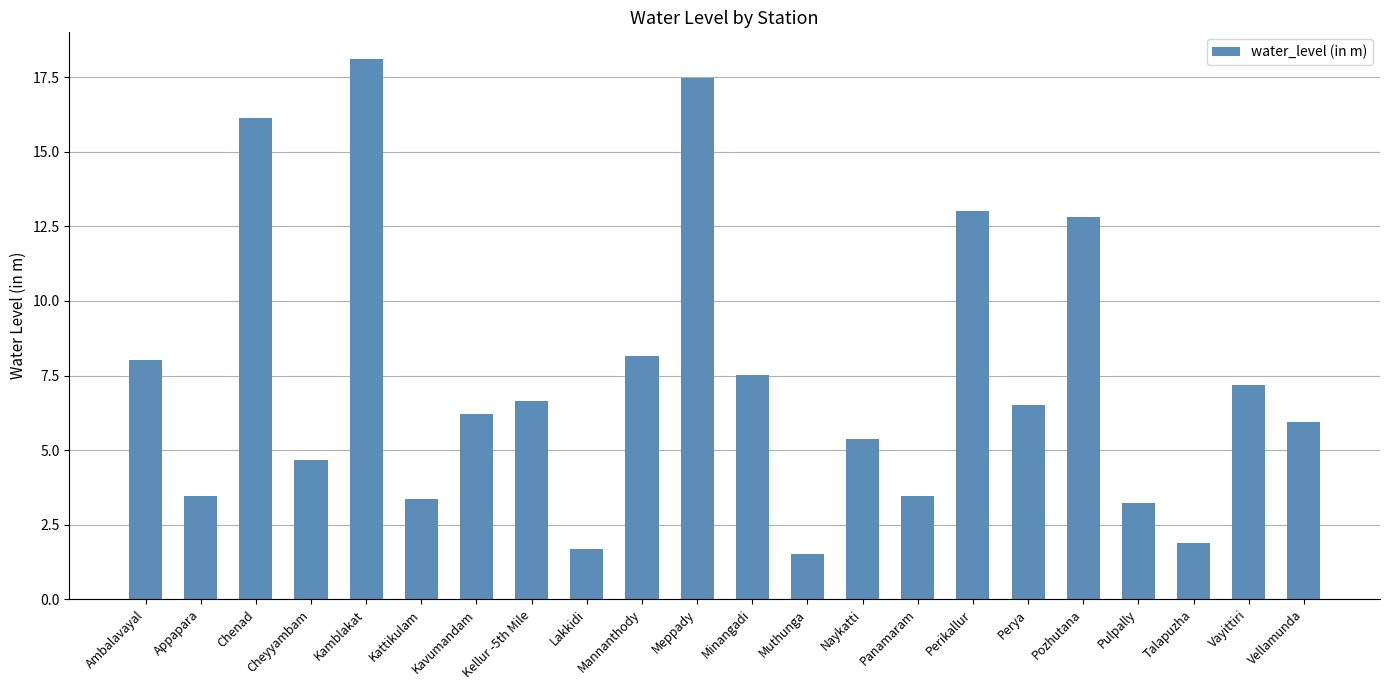

Approximately how many times larger is the value at Vayittiri compared to Cheyyambam?

1.5